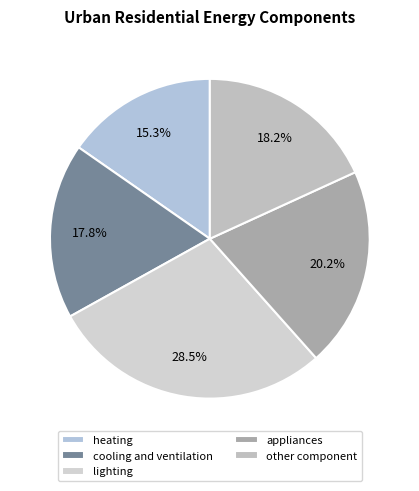

To the nearest percent, what percentage of the pie is cooling and ventilation?

18%